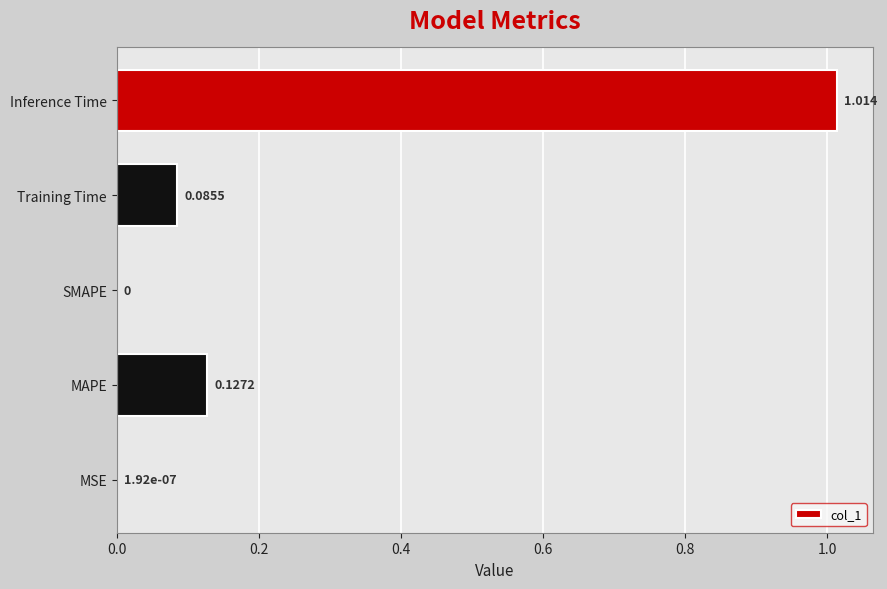

Which label corresponds to the largest value in the chart?

Inference Time